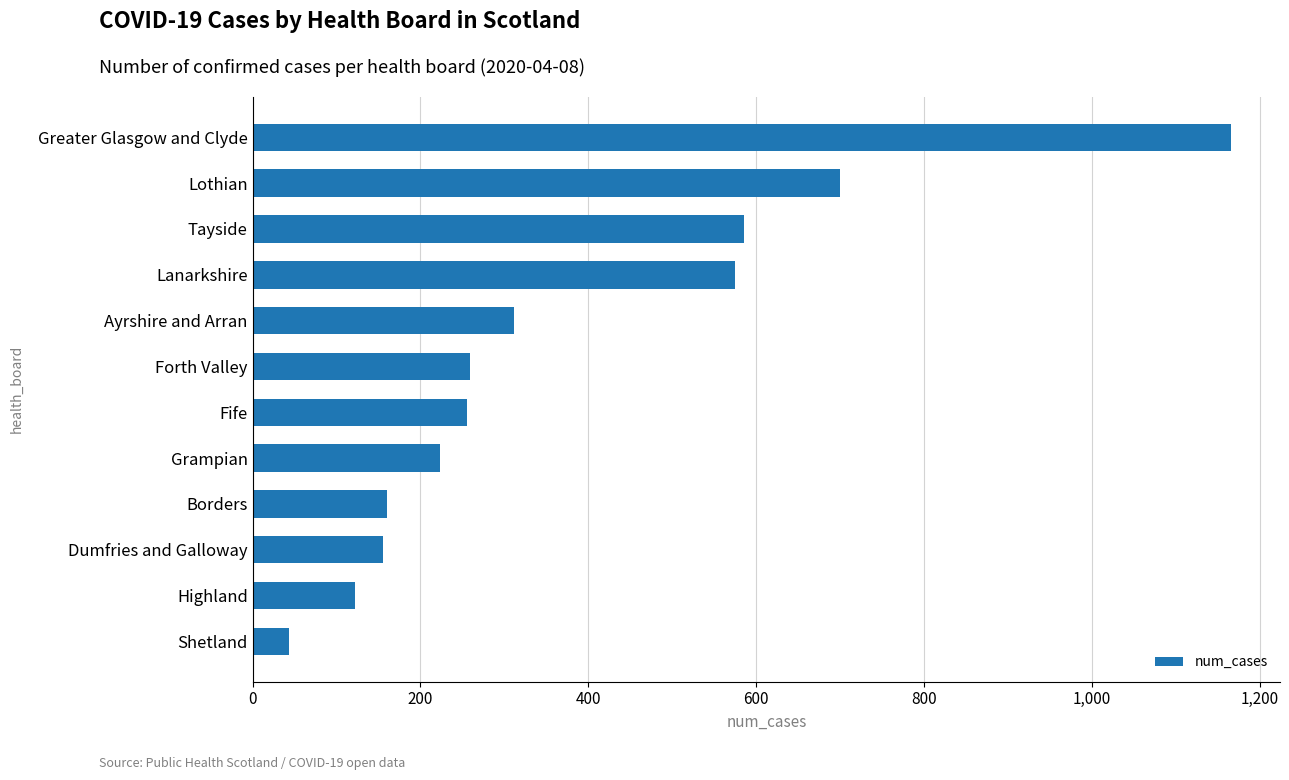

True or false: the data shows 811 at Tayside.

False